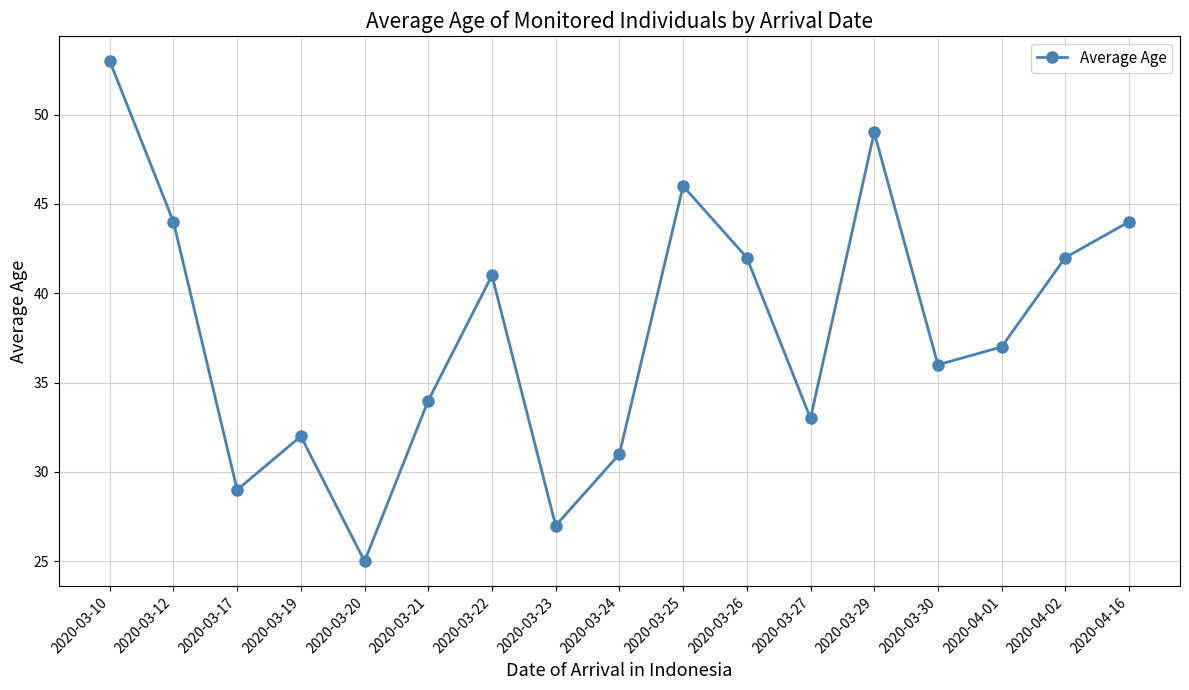

True or false: the data has more than 1 interior local peaks.

True